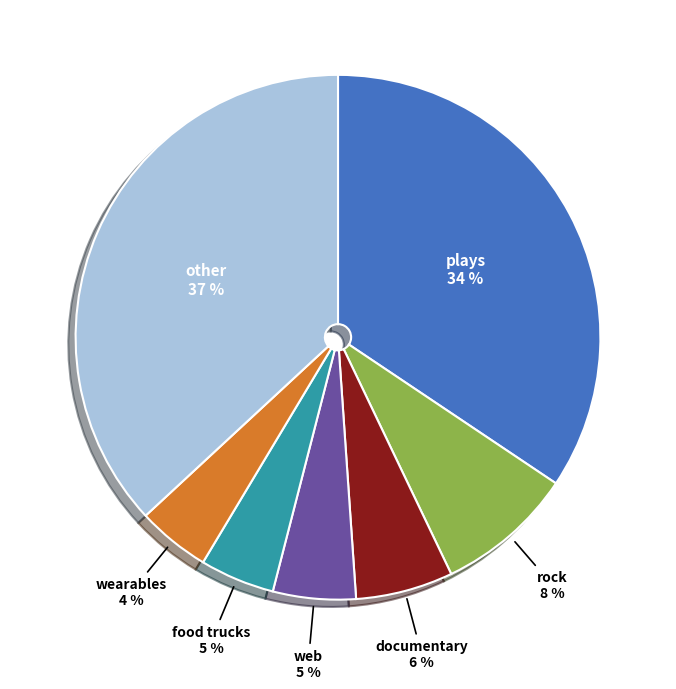

Which has a higher value, plays or other?

other